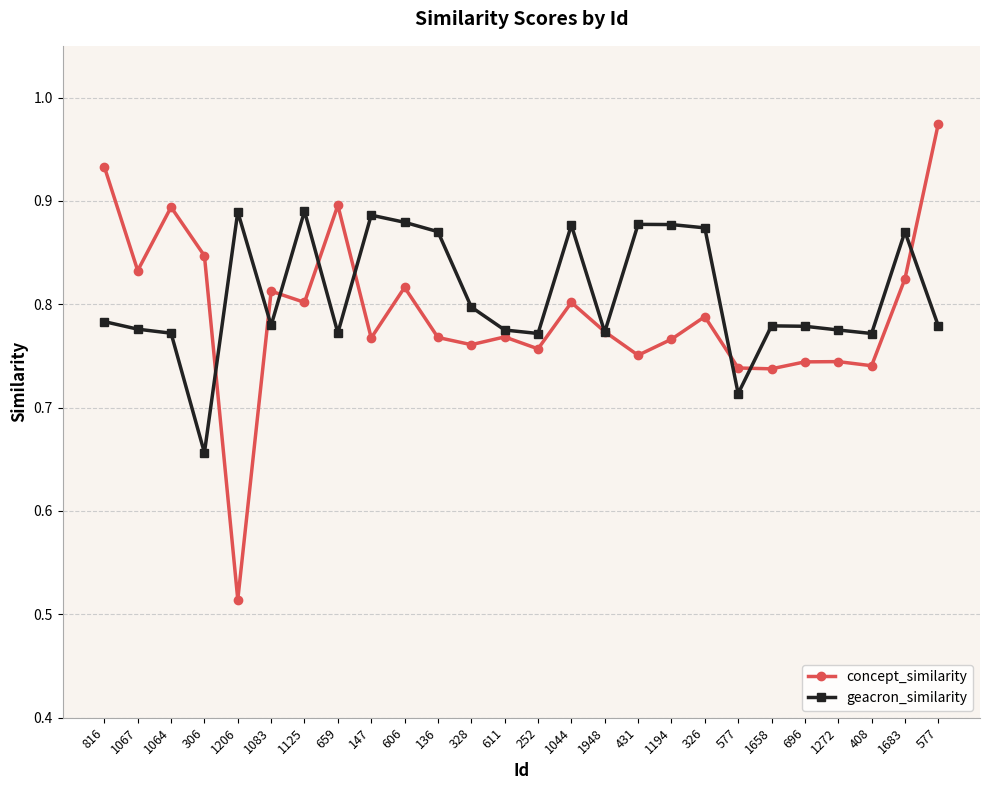

Which series has the widest spread of values?

concept_similarity